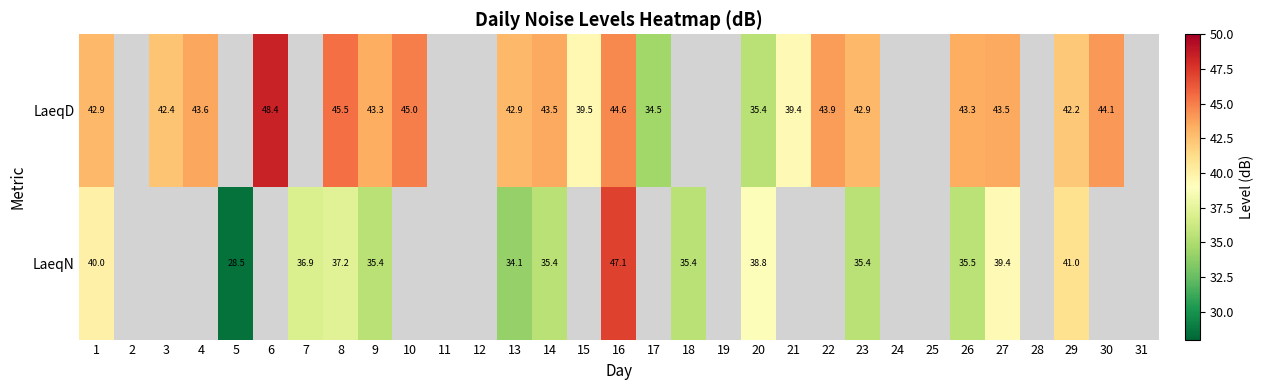

Which category has the highest value across all series?

6